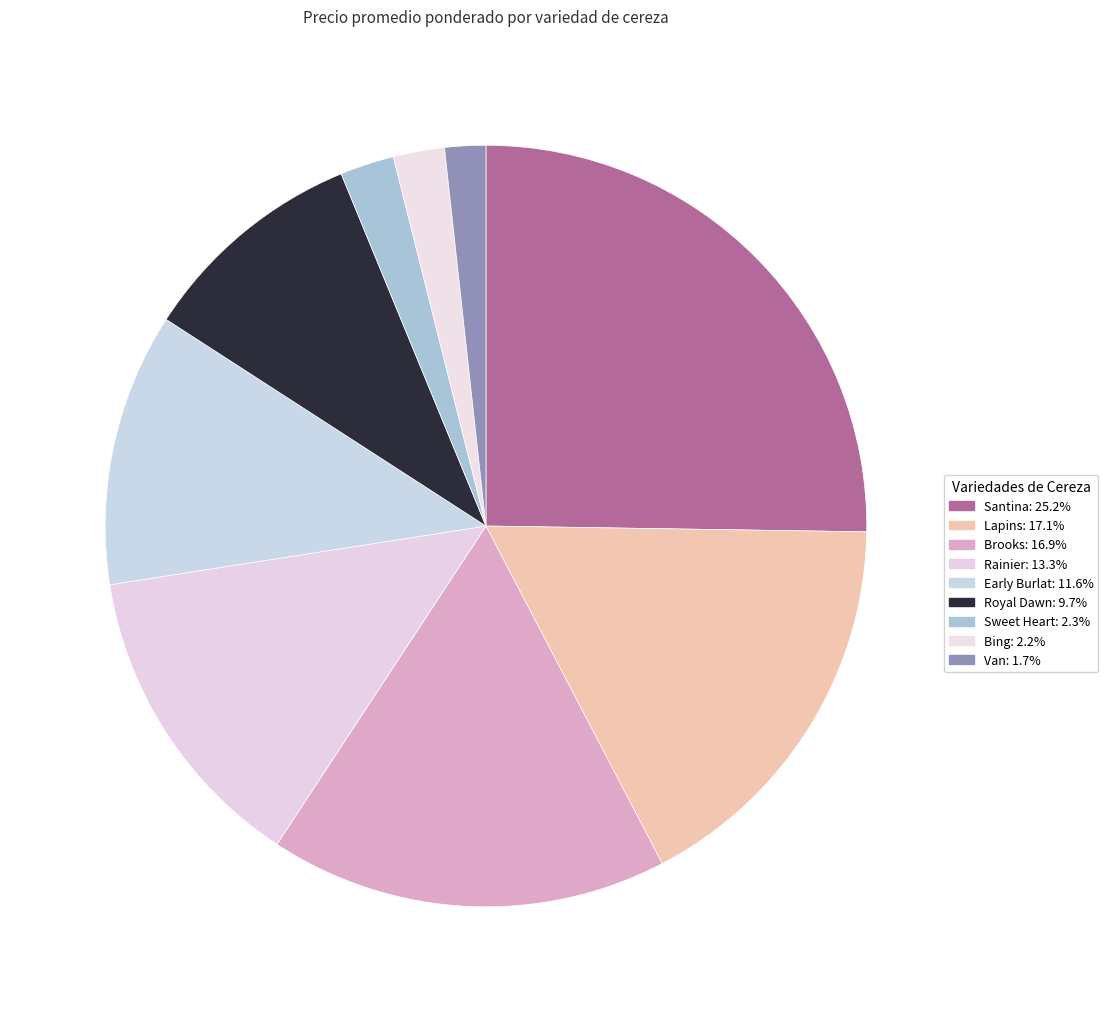

How many slices are in this pie chart?

9